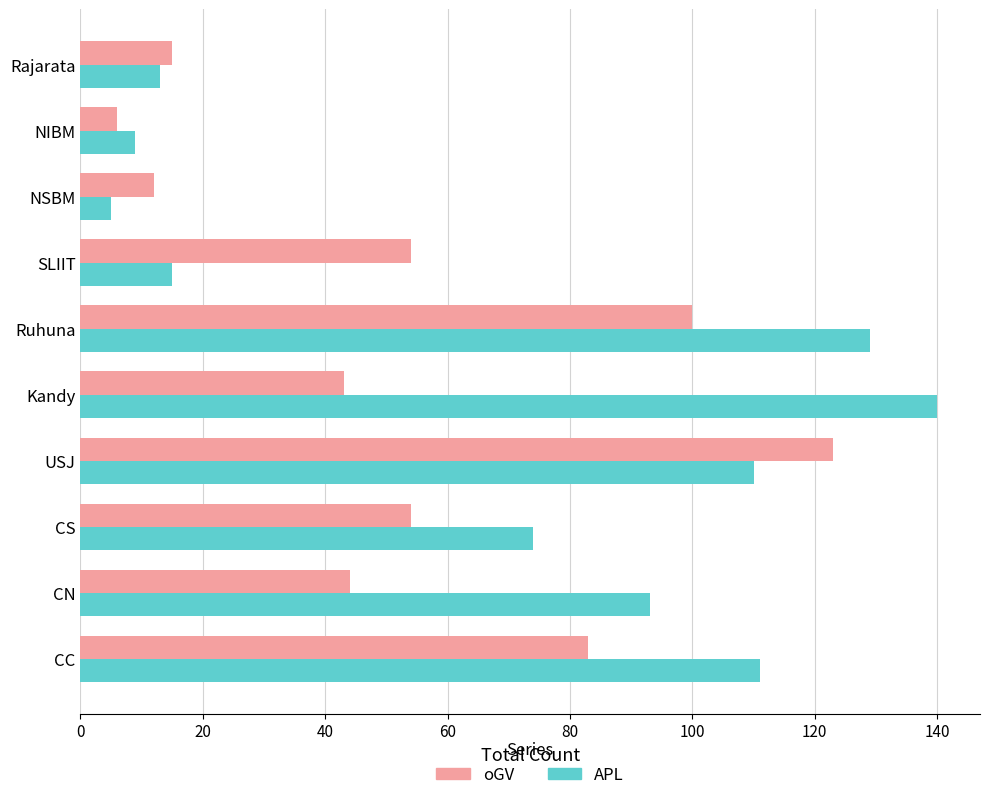

At which category is the sum across all series the highest?

USJ